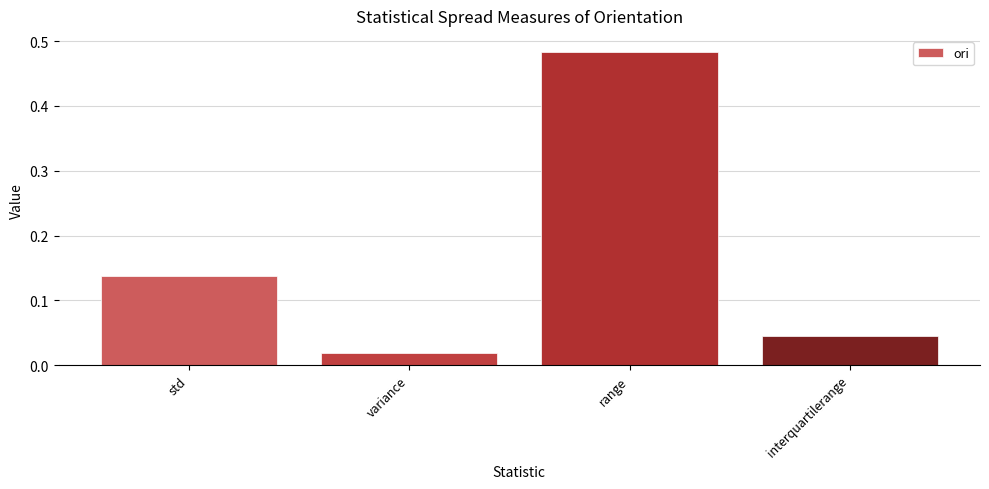

Are the bars horizontal?

No